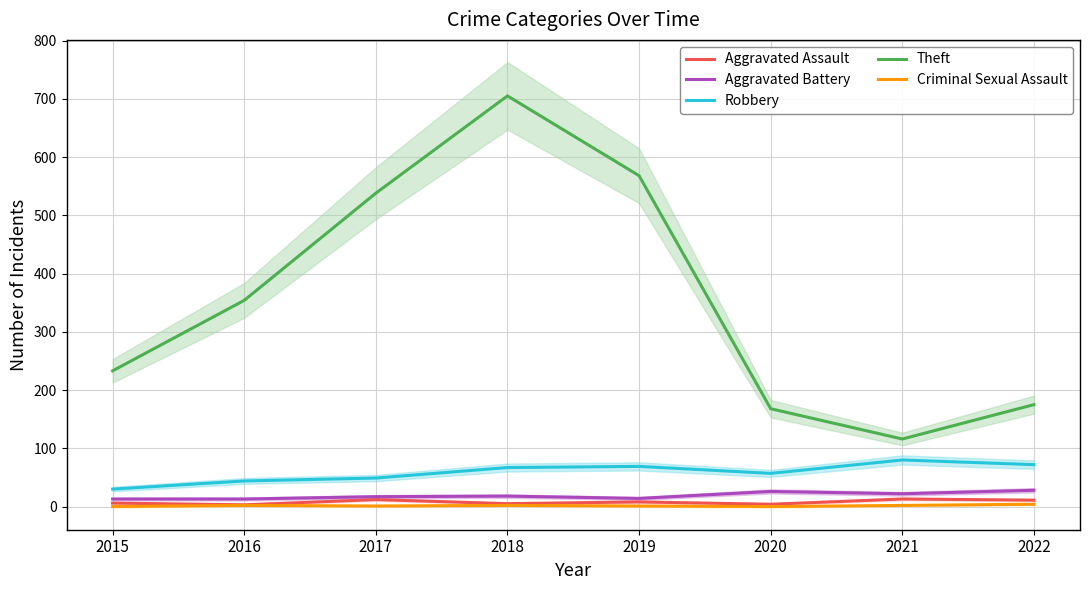

Which category has the highest value in the Criminal Sexual Assault series?

2022